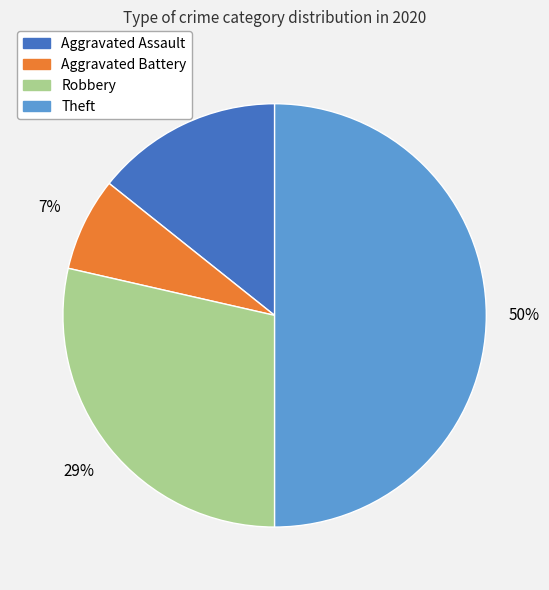

To the nearest percent, what percentage of the pie is Aggravated Battery?

7%